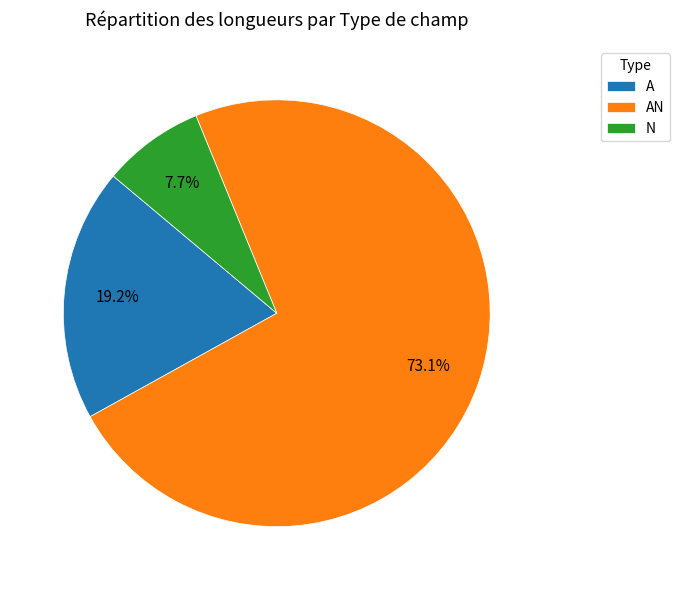

What is the largest slice in the pie chart?

AN